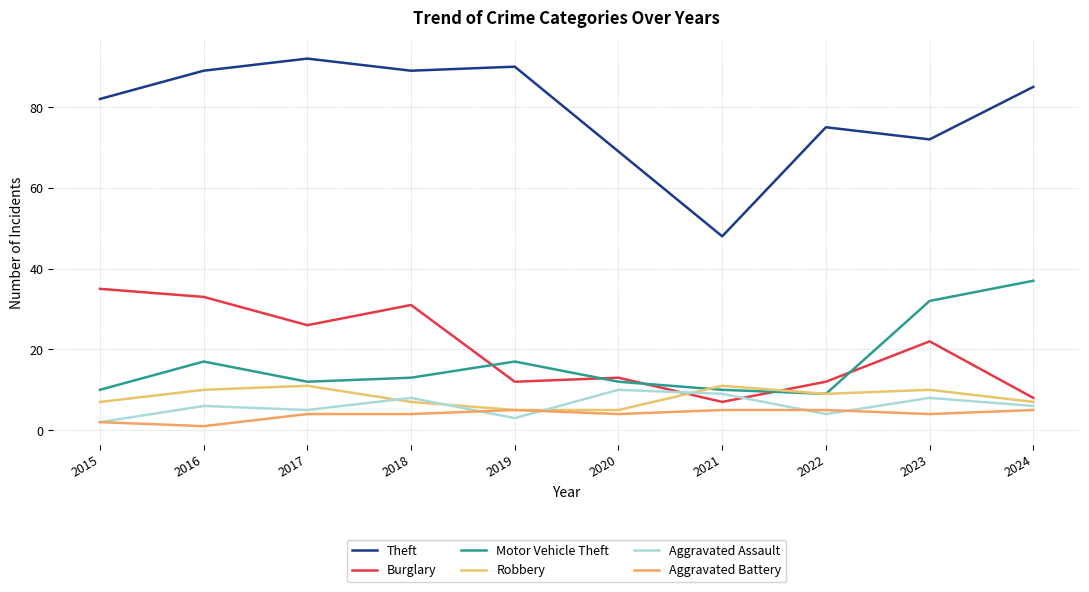

What is the value of the Burglary point at the 7th from the left?

7